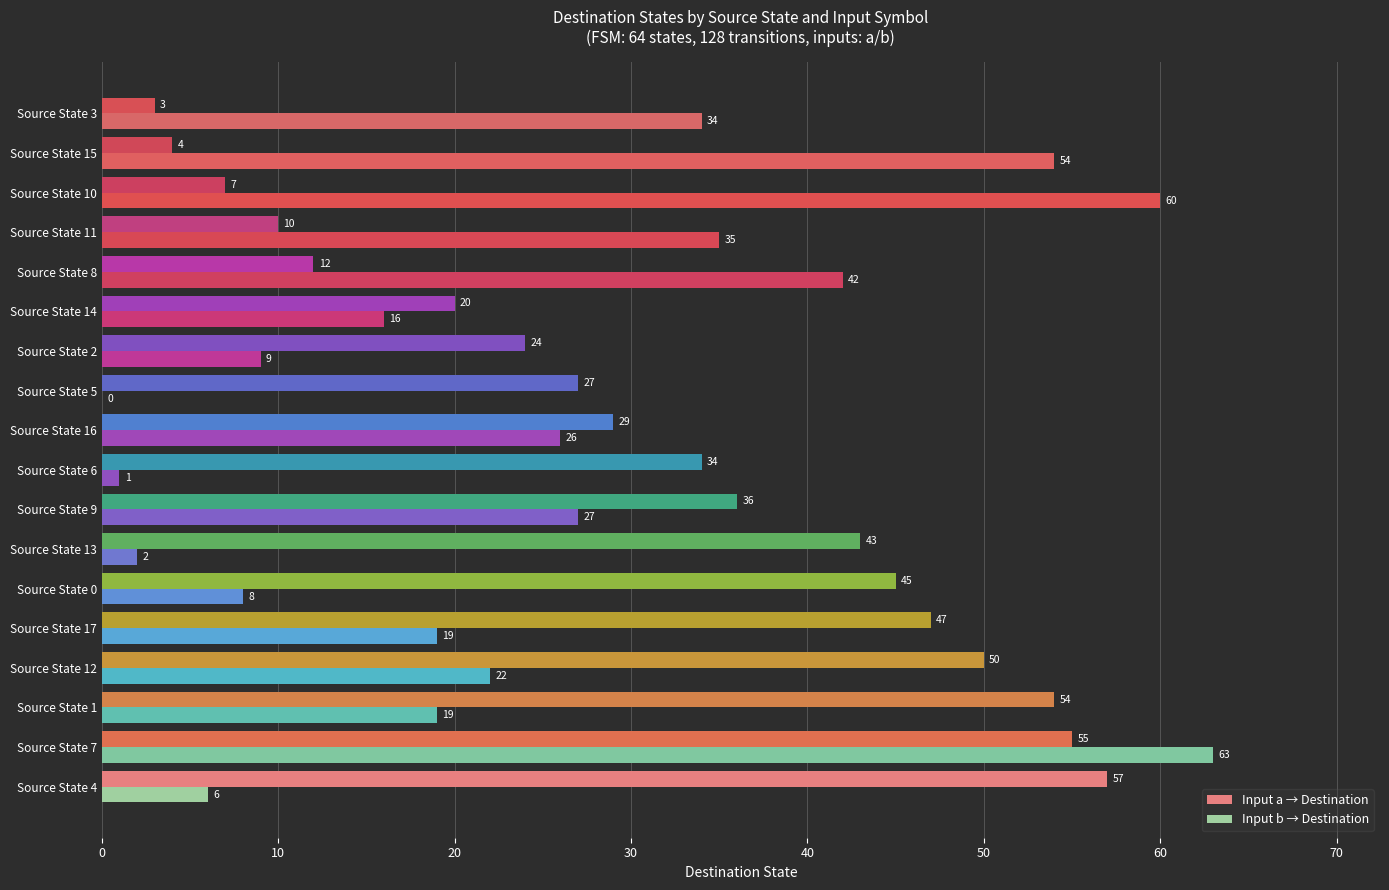

What is the sum of the Input b → Destination values at Source State 1 and Source State 4?

25